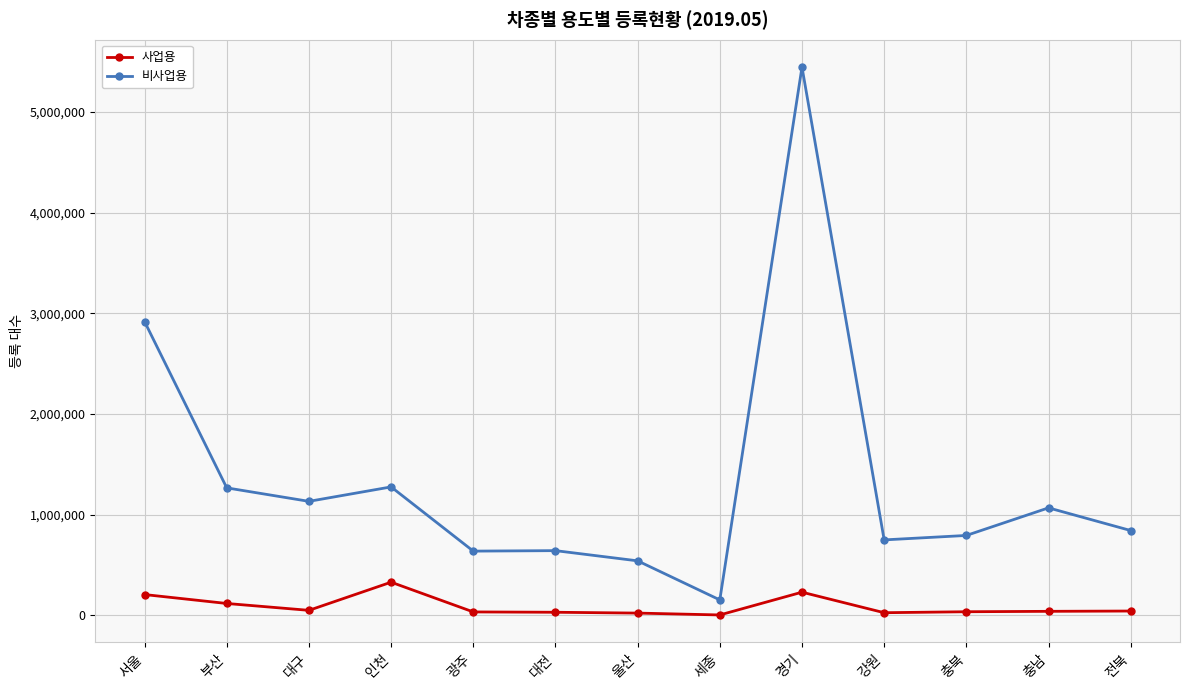

What position from the left is 전북?

13